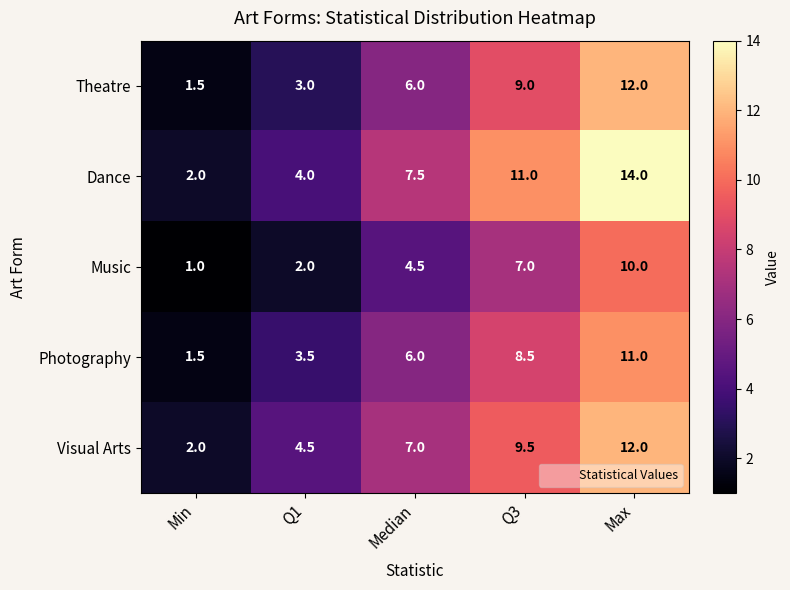

What is the difference between the highest and lowest values at Q1?

2.5